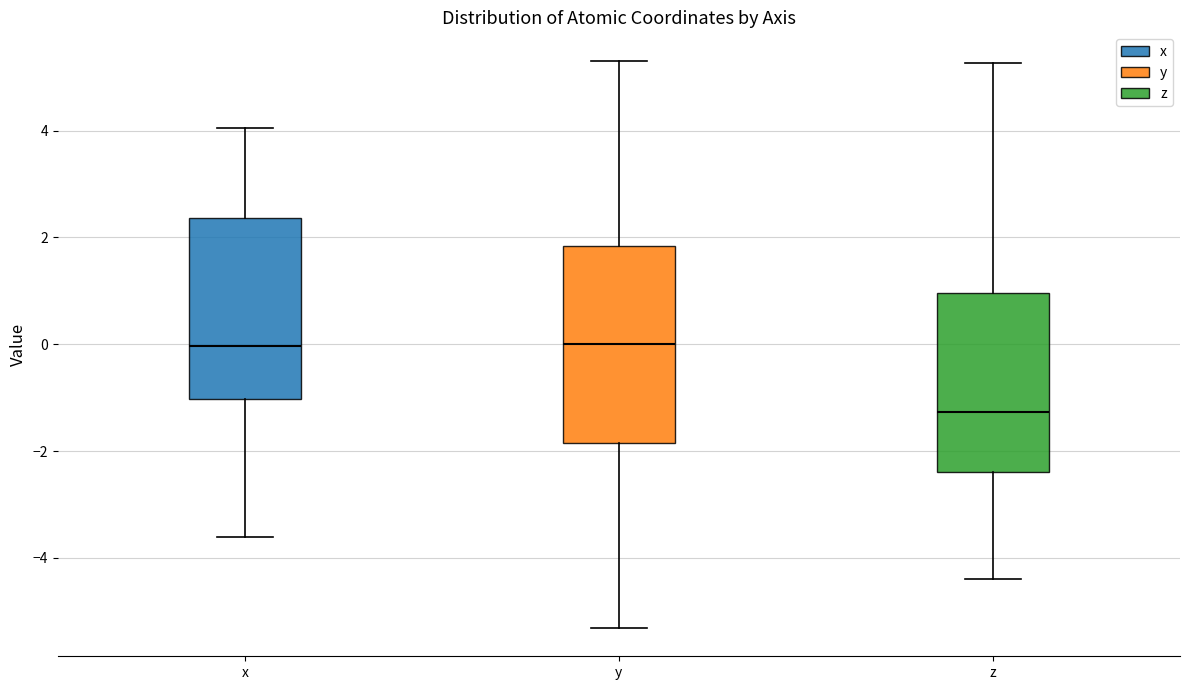

Reading left to right, read every box against the y-axis: the position of its median line, the range the box covers, and the ends of its whiskers. The values are not printed on the chart, so give them approximately, as read against the axis.

x: median 0.0, box -1.0 to 2.4, whiskers -3.6 to 4.0
y: median 0.0, box -1.8 to 1.8, whiskers -5.4 to 5.4
z: median -1.2, box -2.4 to 1.0, whiskers -4.4 to 5.2